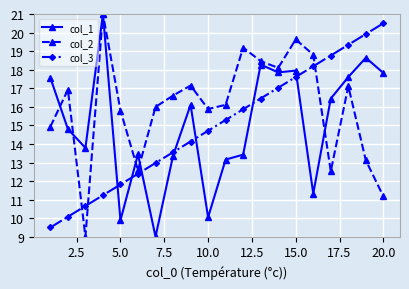

What is the minimum value shown in the chart?

9.0